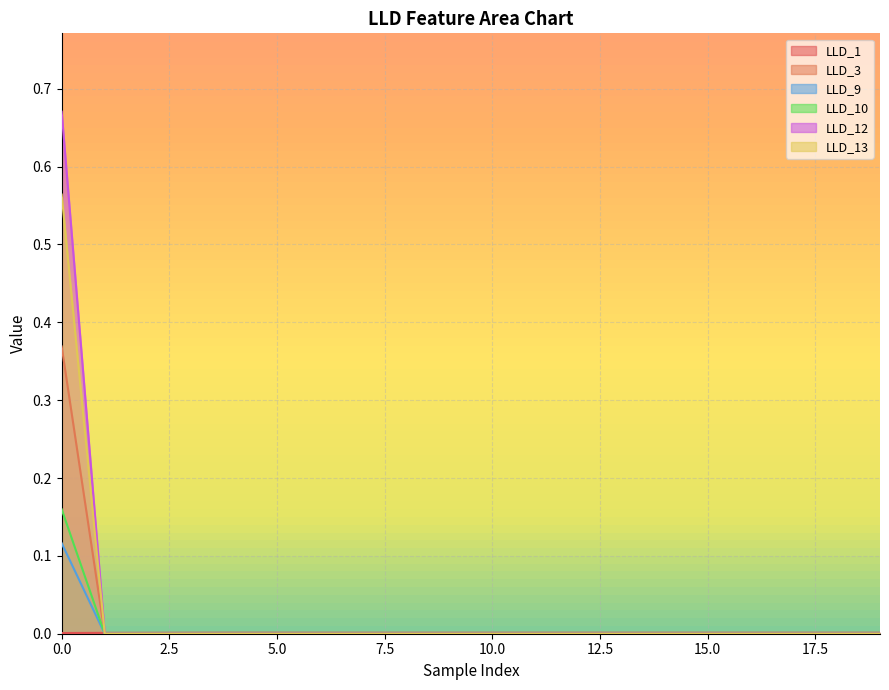

True or false: LLD_10 and LLD_12 cross at least once.

False